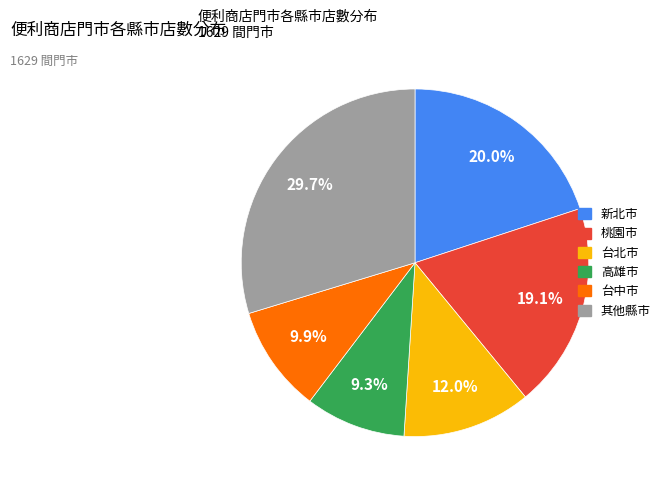

Is there a majority slice in this chart?

No